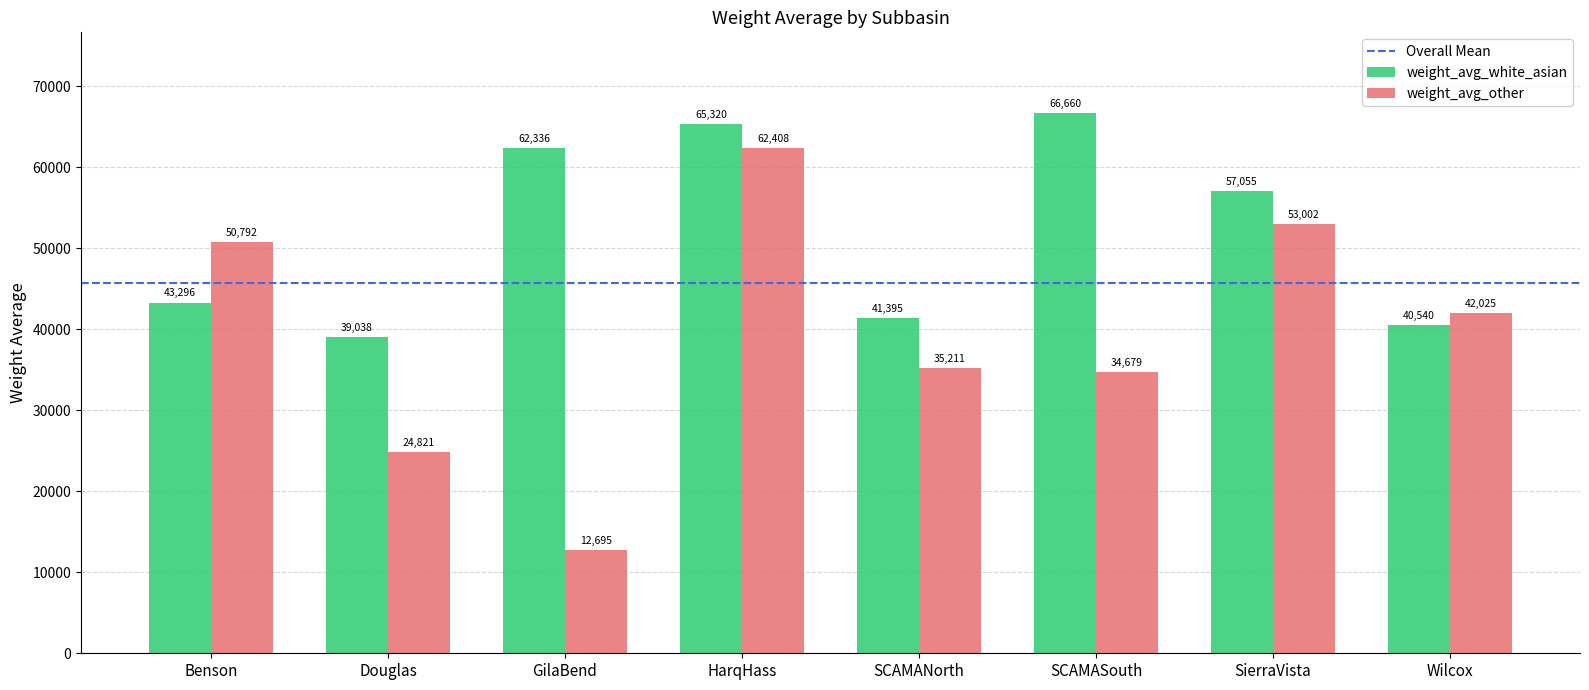

Is the value of weight_avg_white_asian at SCAMASouth greater than the value of weight_avg_other at Benson?

Yes